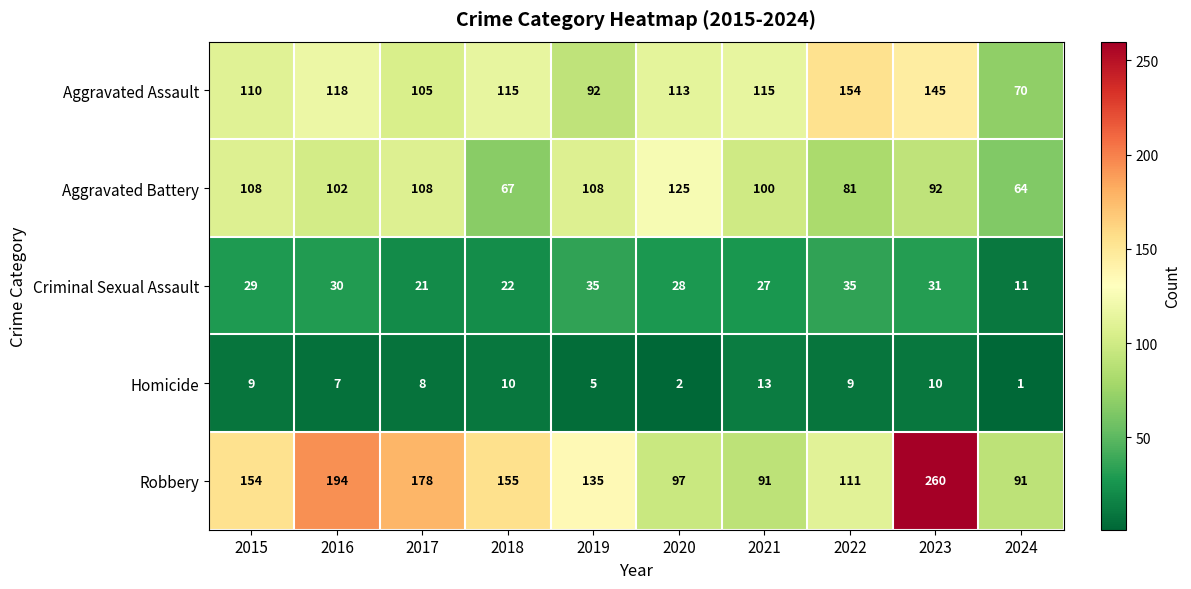

What is the difference between the second highest and second lowest values in the Criminal Sexual Assault series?

14